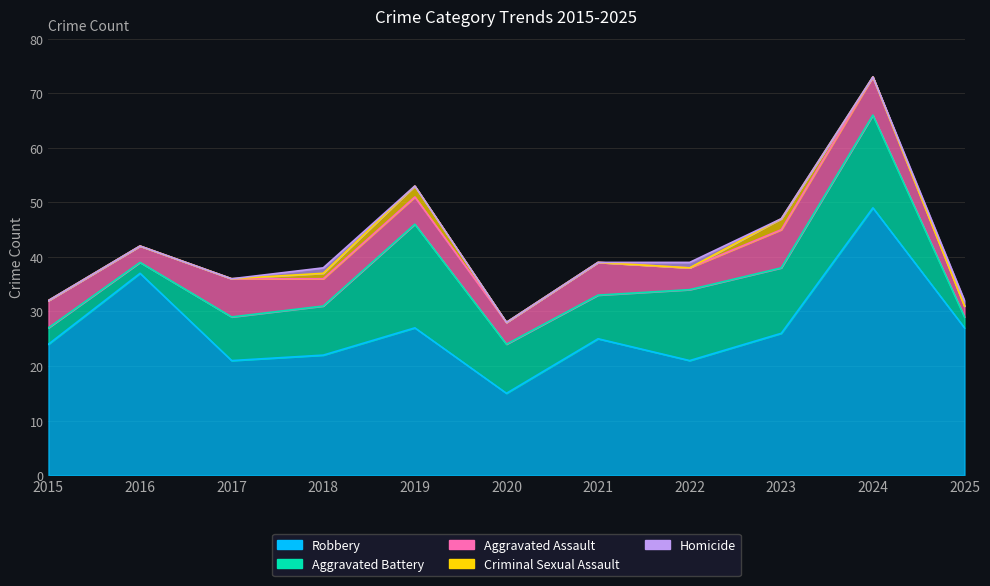

Does the chart have visible grid lines?

Yes